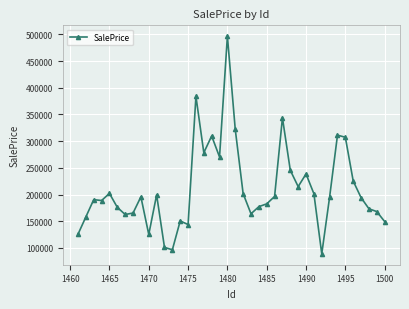

What is the maximum value shown in the chart?

496541.5